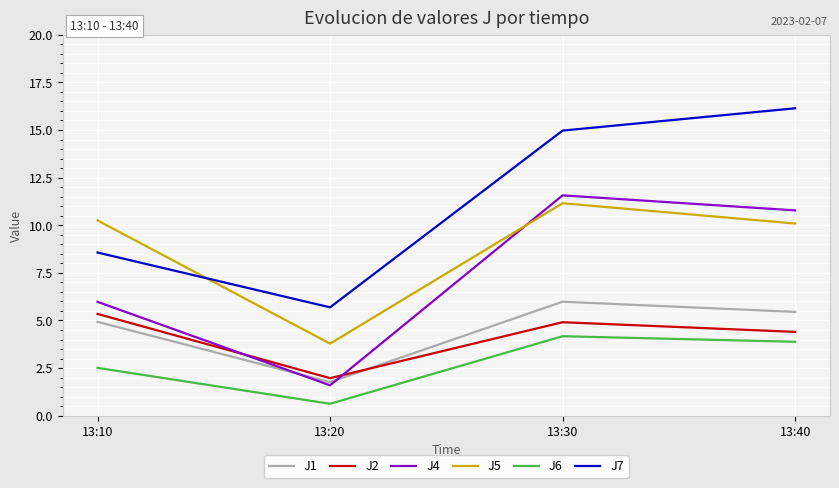

Reading left to right, transcribe all the data shown in this chart.

J1: 13:10=4.9	13:20=1.8	13:30=6.0	13:40=5.5
J2: 13:10=5.3	13:20=2.0	13:30=4.9	13:40=4.4
J4: 13:10=6.0	13:20=1.6	13:30=11.6	13:40=10.8
J5: 13:10=10.3	13:20=3.8	13:30=11.2	13:40=10.1
J6: 13:10=2.5	13:20=0.6	13:30=4.2	13:40=3.9
J7: 13:10=8.6	13:20=5.7	13:30=15.0	13:40=16.1